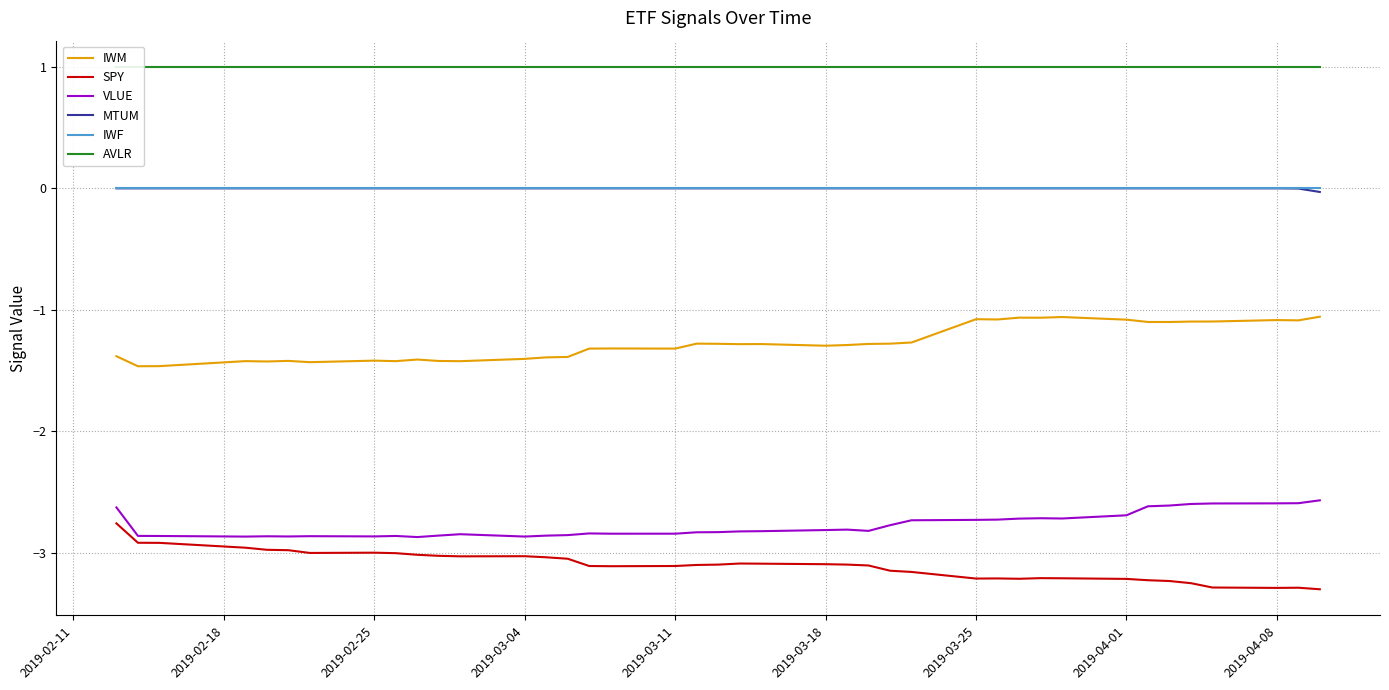

What is the difference between the maximum and second lowest values in the SPY series?

0.5